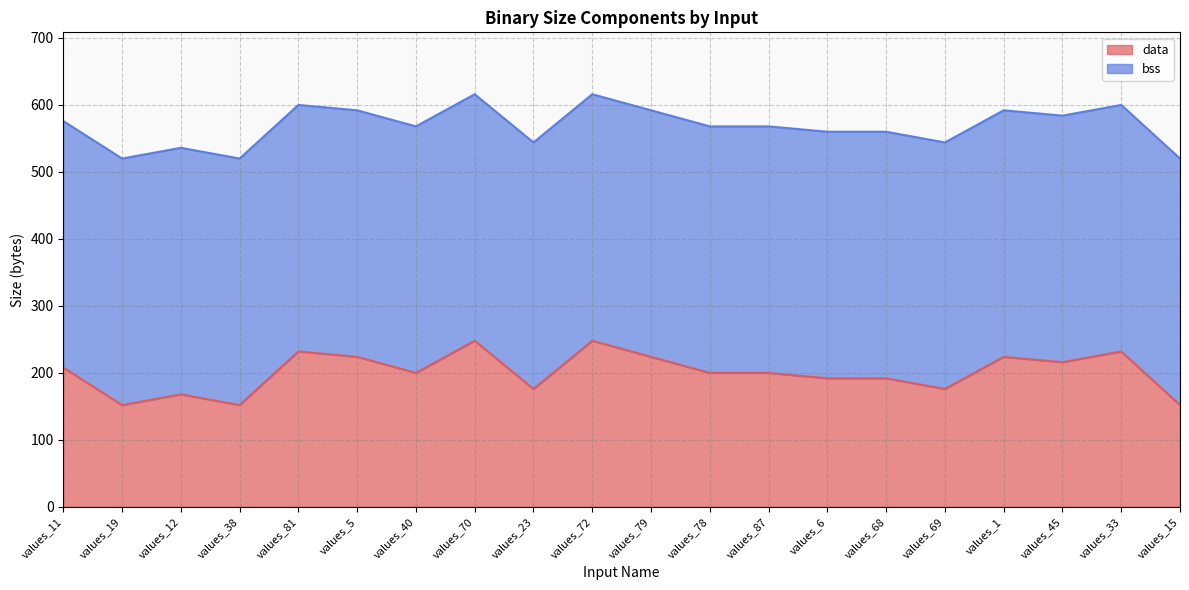

Rank the categories by value from highest to lowest.

values_70, values_72, values_81, values_33, values_5, values_79, values_1, values_45, values_11, values_40, values_78, values_87, values_6, values_68, values_23, values_69, values_12, values_19, values_38, values_15